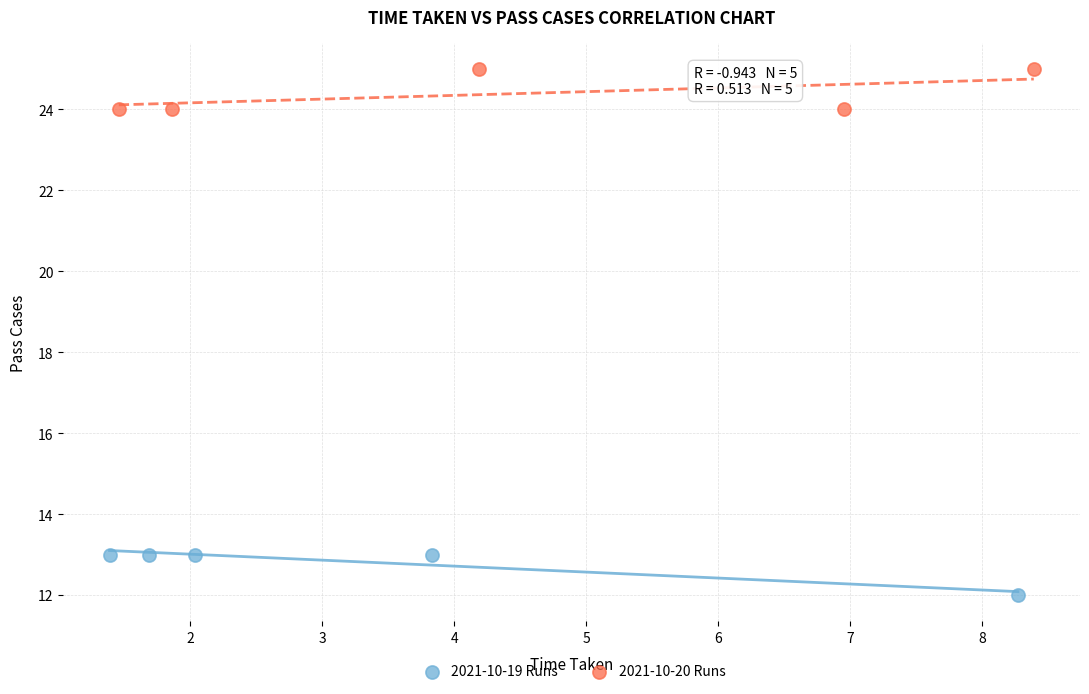

Which series contains the lowest Y value?

2021-10-19 Runs